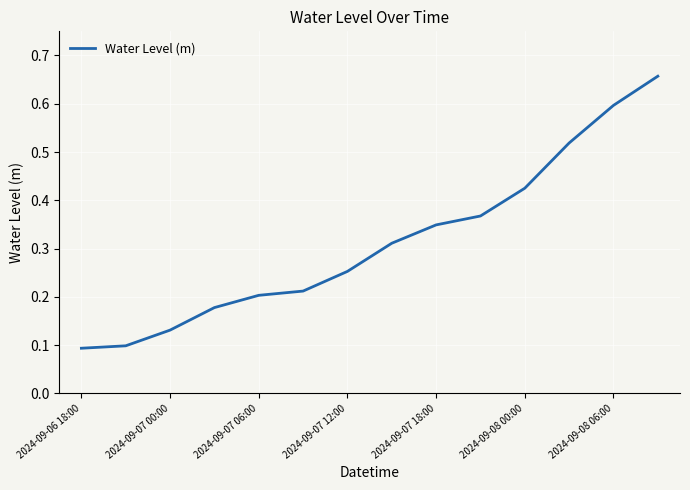

What is the difference between the maximum and minimum values?

0.6